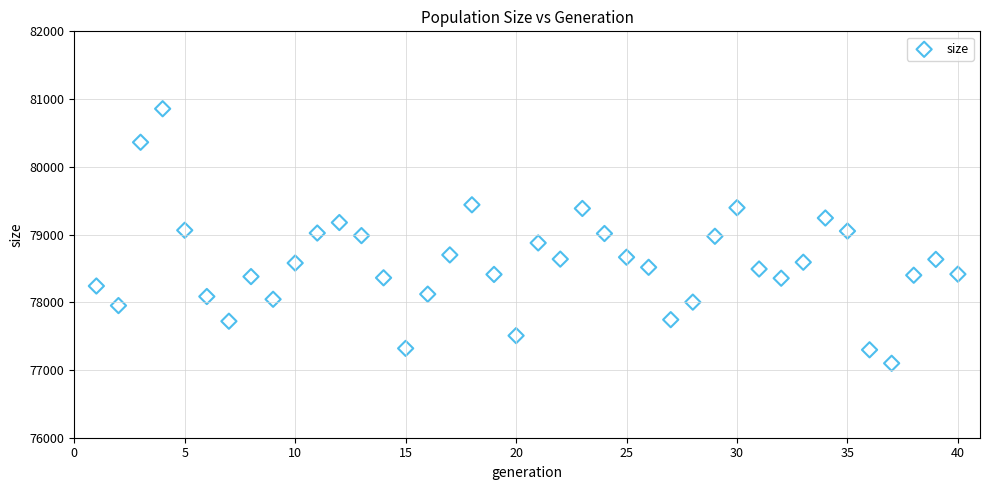

What is the range of Y values (max minus min)?

3758